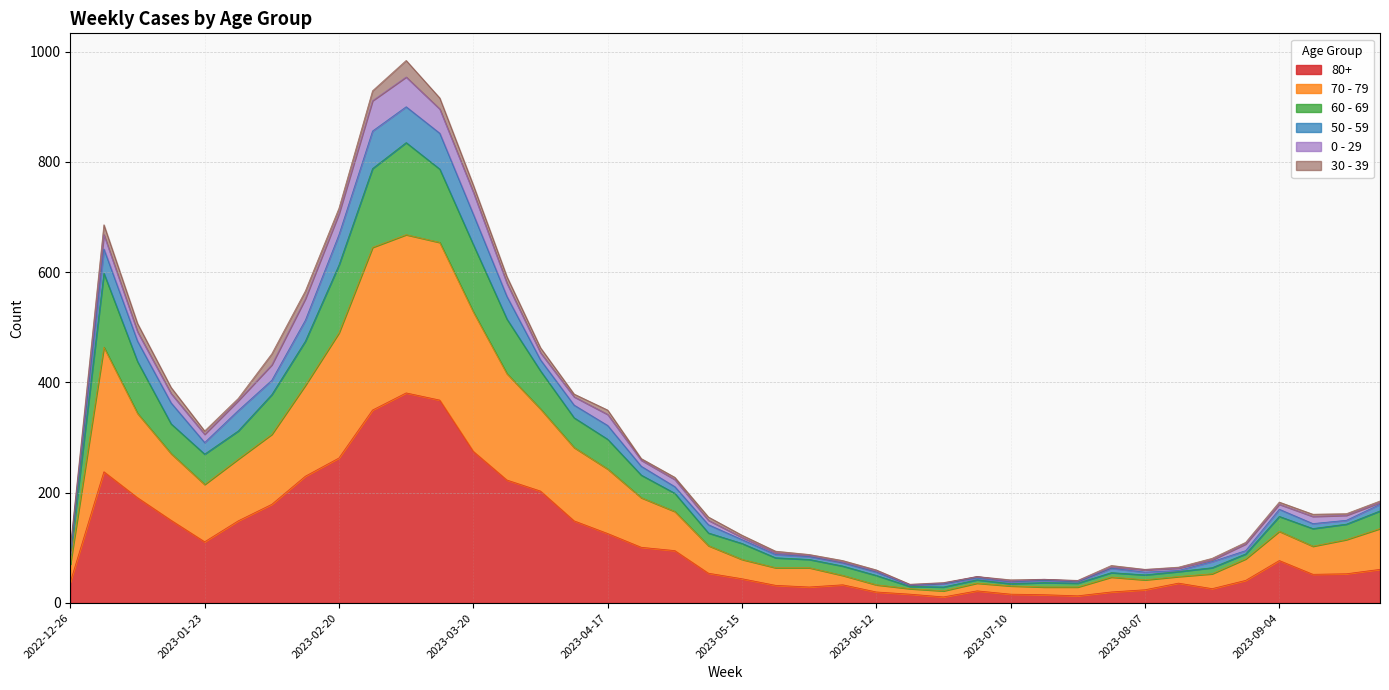

Is the value of 70 - 79 at 2023-05-15 greater than the value of 60 - 69 at 2023-01-02?

No